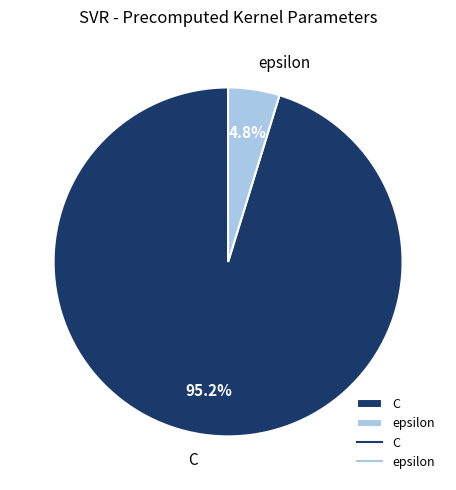

To the nearest percent, what portion does epsilon represent?

5%